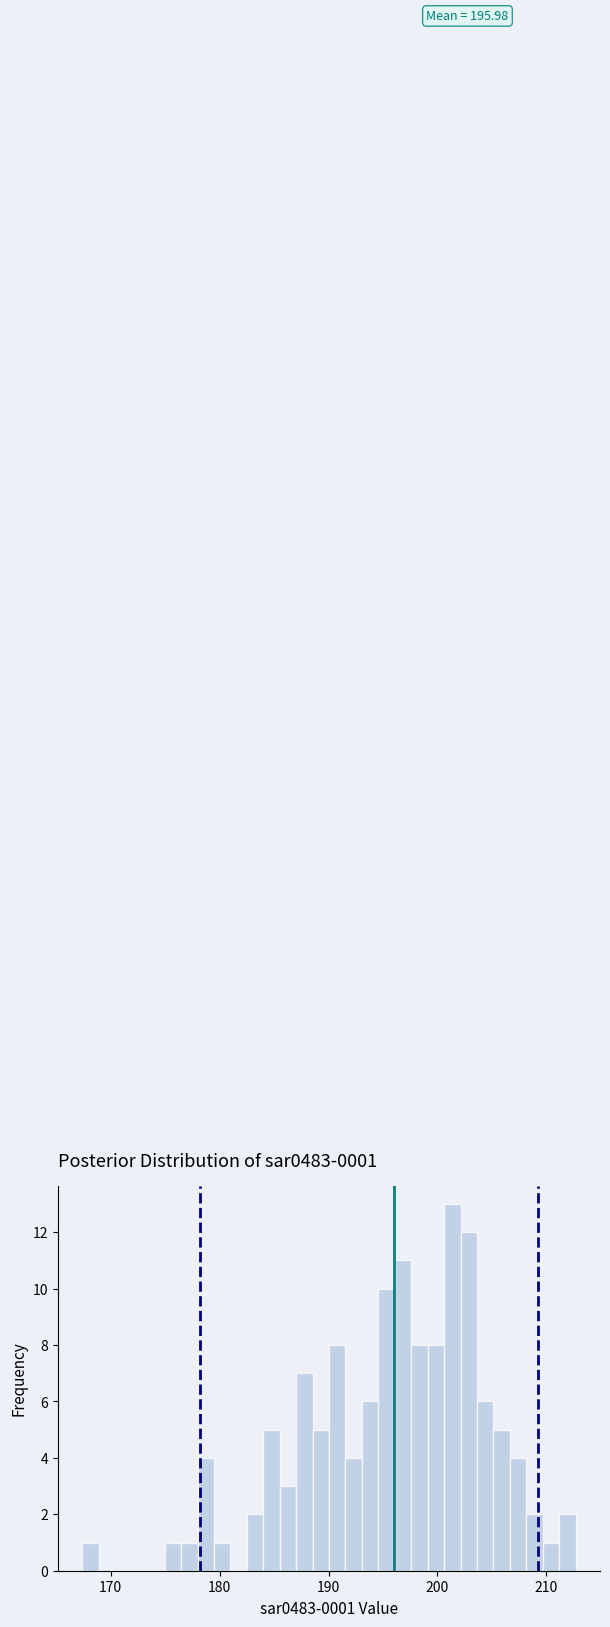

Read against the x-axis, roughly where is the centre of the tallest bar?

201